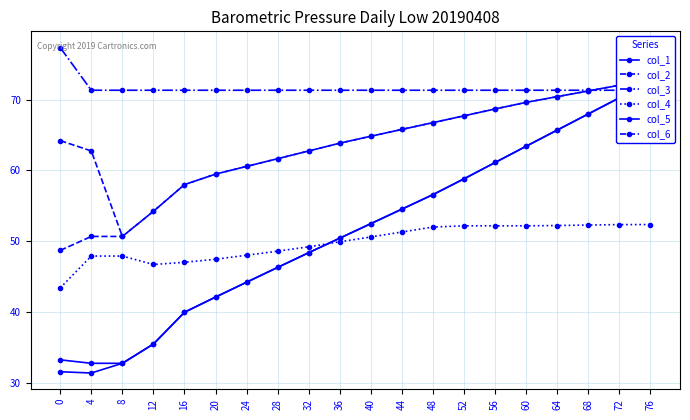

Reading left to right, transcribe all the data shown in this chart.

col_1: 0=31.6	4=31.4	8=32.8	12=35.5	16=40.0	20=42.1	24=44.2	28=46.3	32=48.4	36=50.4	40=52.5	44=54.5	48=56.6	52=58.8	56=61.1	60=63.4	64=65.7	68=68.0	72=70.2	76=72.5
col_2: 0=64.2	4=62.7	8=50.7	12=54.2	16=58.0	20=59.5	24=60.6	28=61.6	32=62.7	36=63.8	40=64.8	44=65.8	48=66.7	52=67.7	56=68.7	60=69.6	64=70.4	68=71.2	72=72.0	76=72.8
col_3: 0=77.3	4=71.3	8=71.3	12=71.3	16=71.3	20=71.3	24=71.3	28=71.3	32=71.3	36=71.3	40=71.3	44=71.3	48=71.3	52=71.3	56=71.3	60=71.3	64=71.3	68=71.3	72=71.3	76=71.3
col_4: 0=43.4	4=47.9	8=47.9	12=46.7	16=47.0	20=47.5	24=48.0	28=48.6	32=49.2	36=49.9	40=50.6	44=51.3	48=52.0	52=52.2	56=52.2	60=52.2	64=52.2	68=52.3	72=52.3	76=52.4
col_5: 0=33.2	4=32.8	8=32.8	12=35.5	16=40.0	20=42.1	24=44.2	28=46.3	32=48.4	36=50.4	40=52.5	44=54.5	48=56.6	52=58.8	56=61.1	60=63.4	64=65.7	68=68.0	72=70.2	76=72.5
col_6: 0=48.7	4=50.7	8=50.7	12=54.2	16=58.0	20=59.5	24=60.6	28=61.6	32=62.7	36=63.8	40=64.8	44=65.8	48=66.7	52=67.7	56=68.7	60=69.6	64=70.4	68=71.2	72=72.0	76=72.8